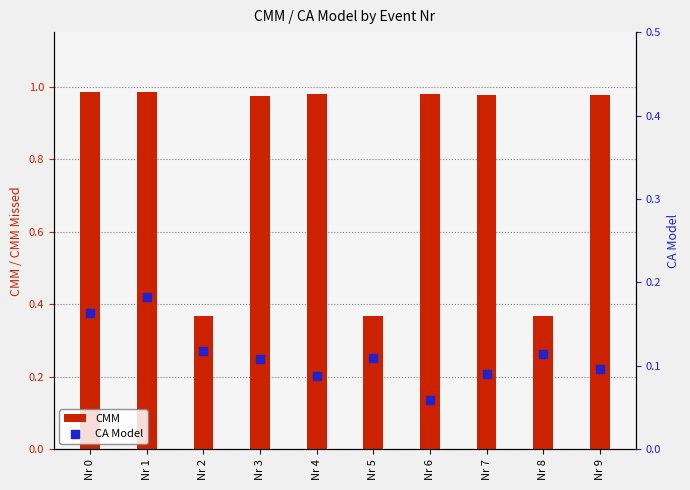

Which series has the largest total across all categories?

CMM